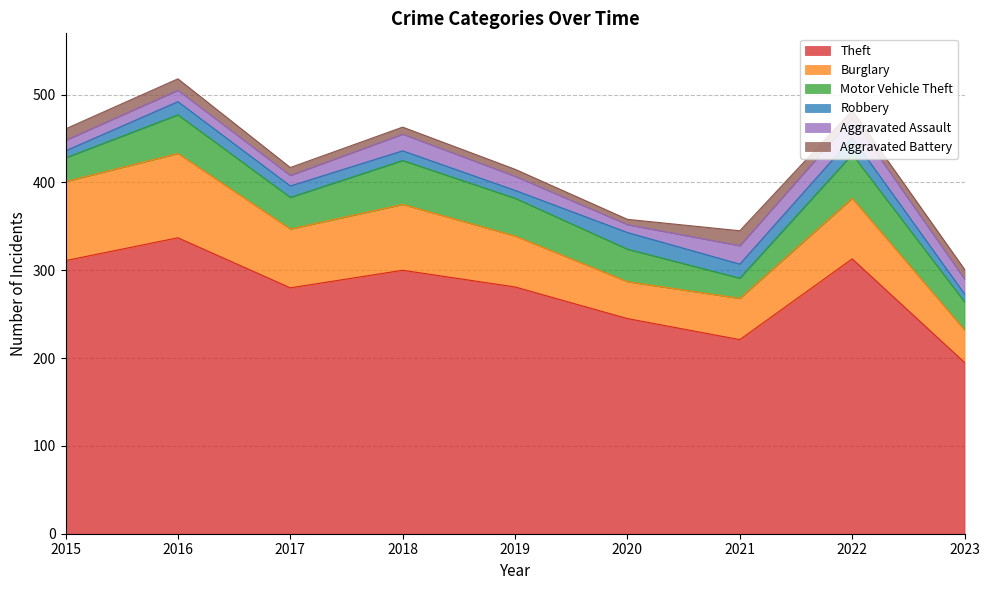

Reading left to right, transcribe all the data shown in this chart.

Theft: 2015=311	2016=337	2017=280	2018=300	2019=281	2020=245	2021=221	2022=313	2023=195
Burglary: 2015=90	2016=96	2017=67	2018=75	2019=58	2020=42	2021=47	2022=69	2023=37
Motor Vehicle Theft: 2015=27	2016=44	2017=36	2018=50	2019=43	2020=37	2021=23	2022=50	2023=32
Robbery: 2015=8	2016=15	2017=13	2018=11	2019=9	2020=19	2021=16	2022=19	2023=9
Aggravated Assault: 2015=12	2016=13	2017=12	2018=19	2019=16	2020=9	2021=21	2022=22	2023=17
Aggravated Battery: 2015=13	2016=13	2017=9	2018=8	2019=8	2020=6	2021=17	2022=9	2023=11